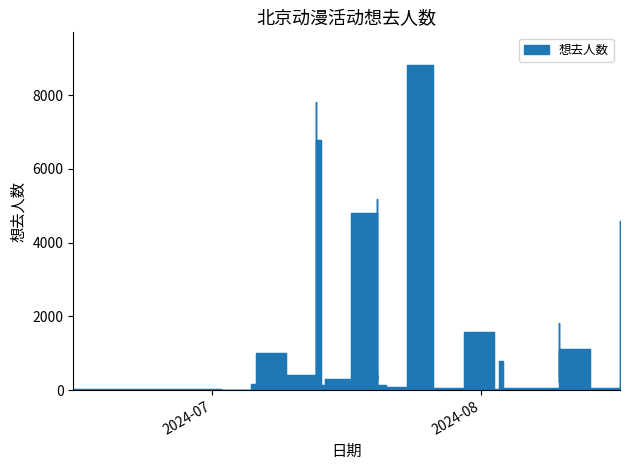

True or false: the data shows 1809 at 2024-08-10.

True